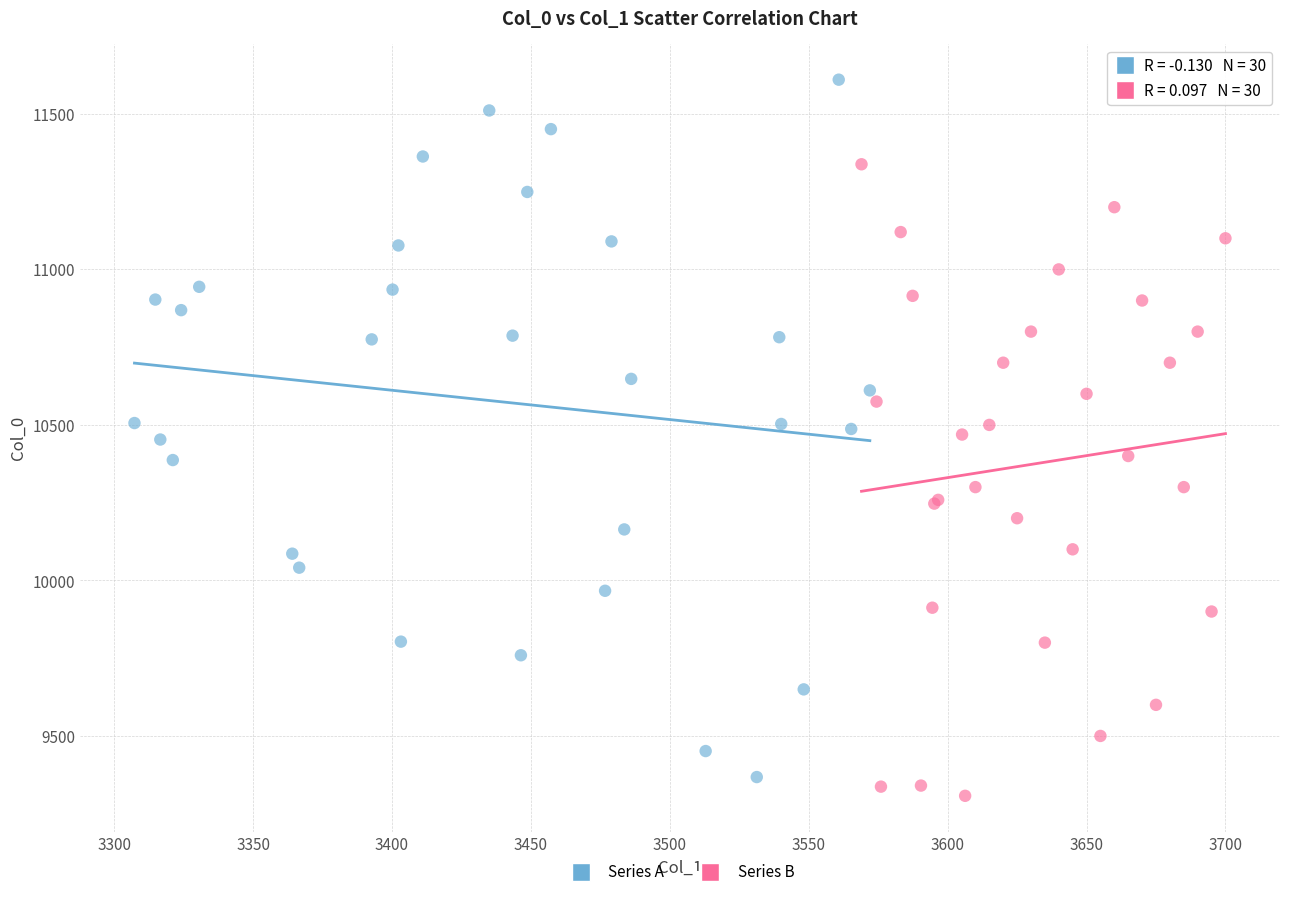

Which series has the widest spread of Y values?

Series A